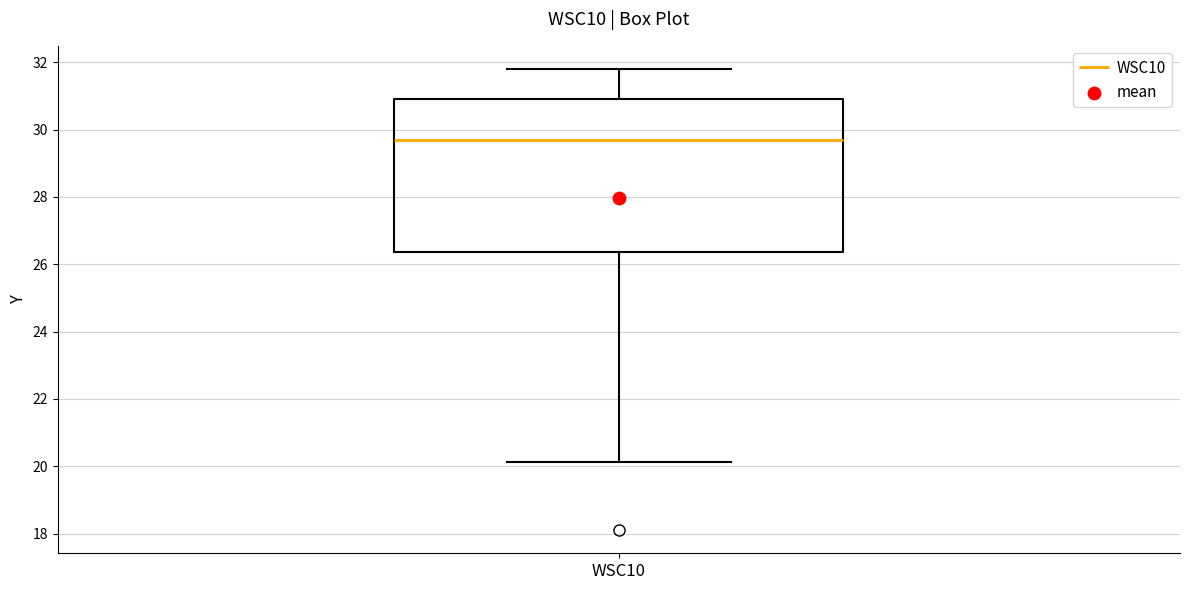

Where does the upper whisker of the box for WSC10 end on the y-axis? The values are not printed on the chart, so give them approximately, as read against the axis.

31.8